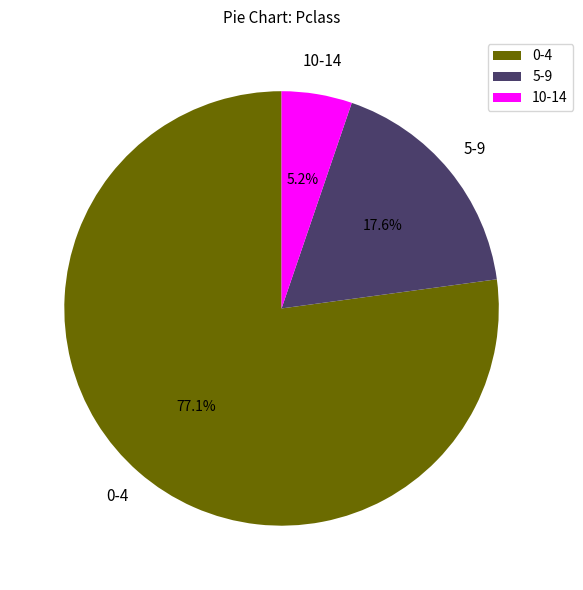

To the nearest percent, what is the difference between the largest and smallest slice percentages?

72%